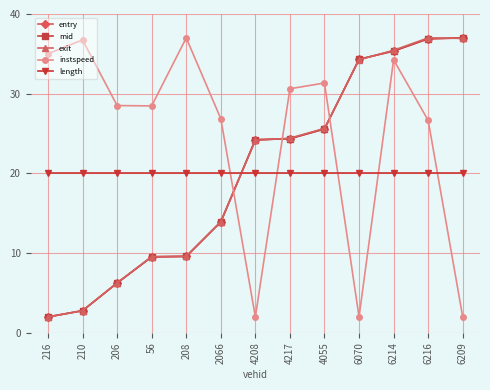

What is the average value of the length series?

20.0